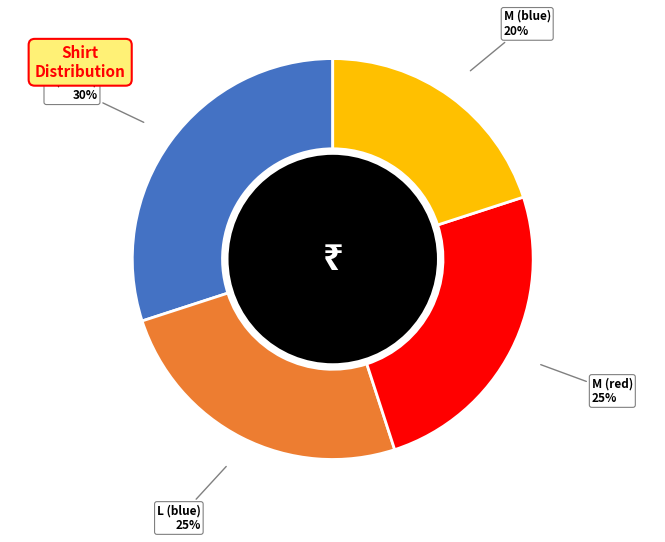

Is the sum of L (blue) and L (white) greater than half?

Yes